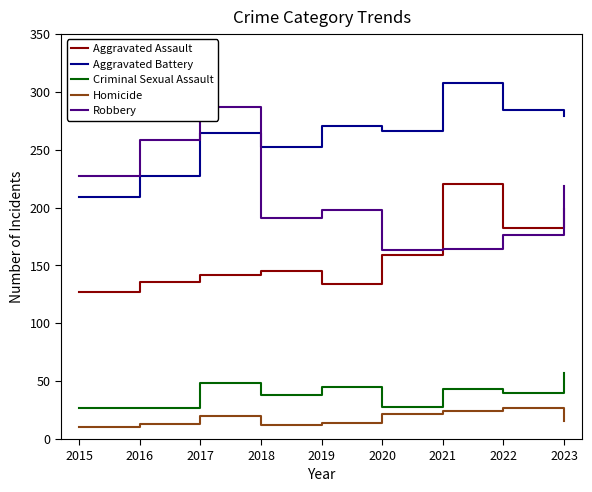

How many values in the Homicide series are below 16?

4